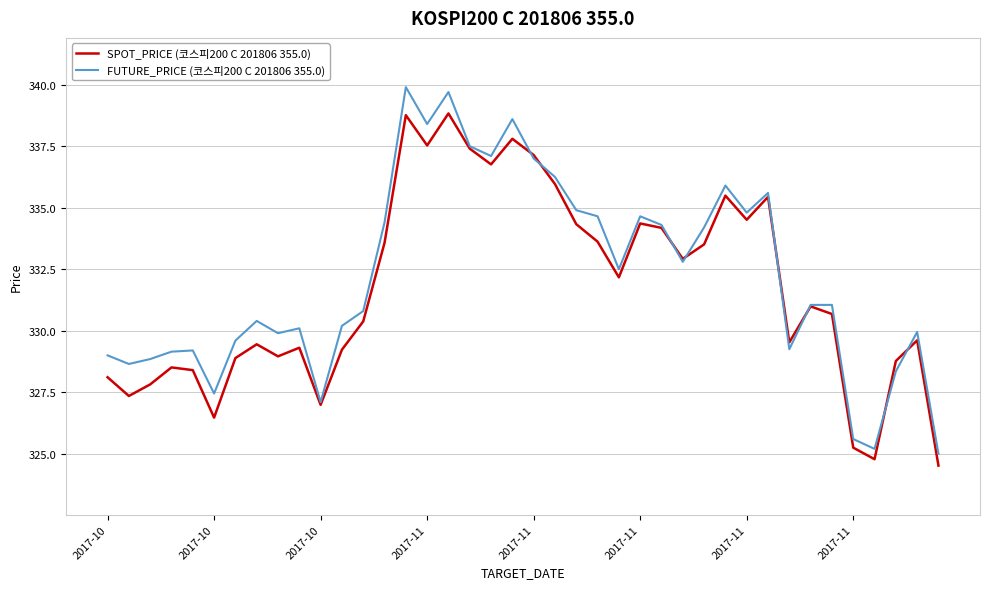

Which series has the widest spread of values?

FUTURE_PRICE (코스피200 C 201806 355.0)